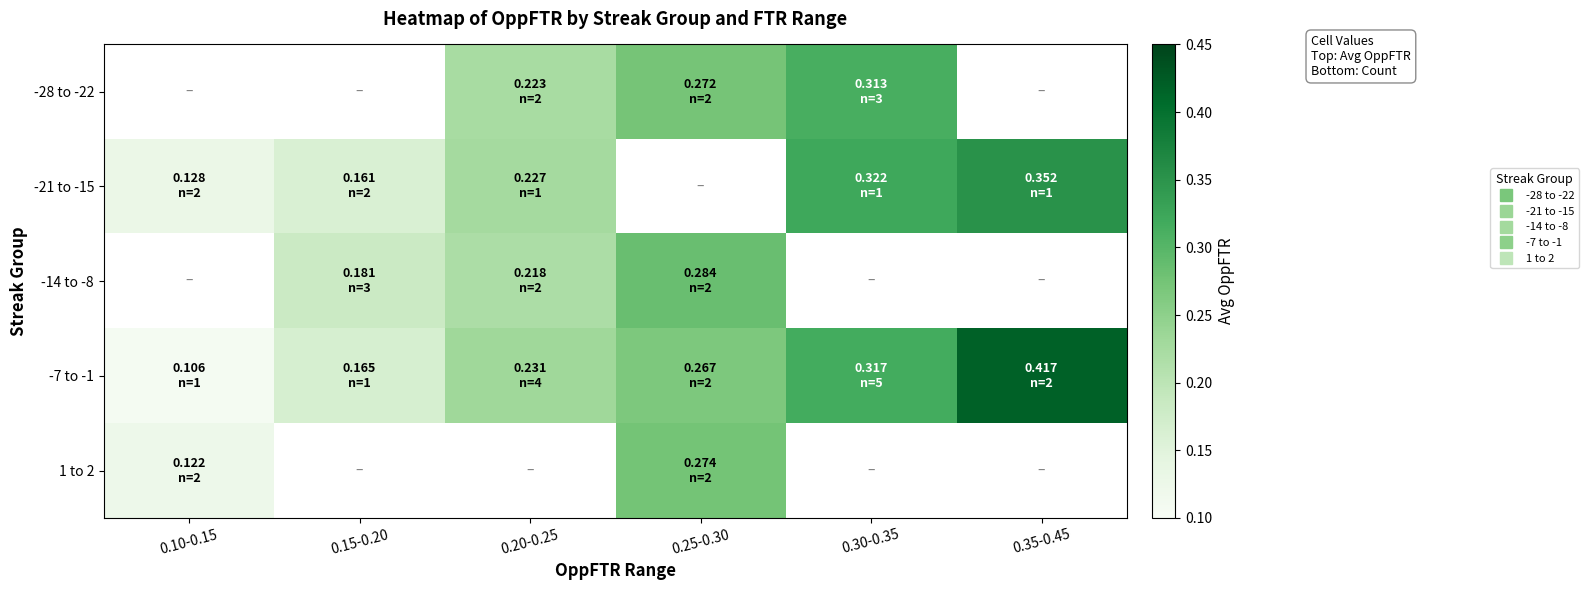

What is the sum of all -7 to -1 values?

1.5